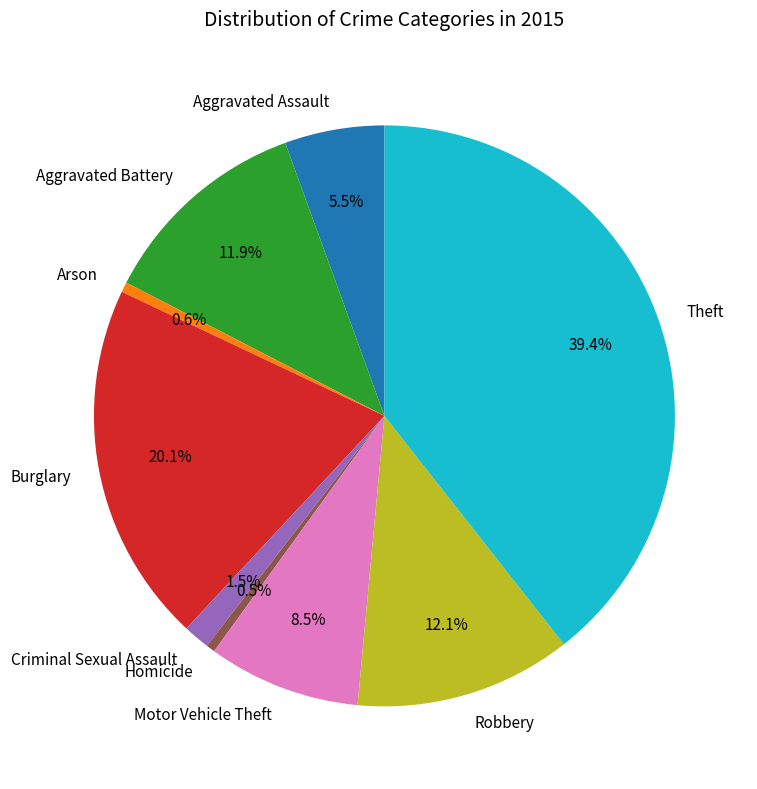

To the nearest percent, what is the combined percentage of Theft and Aggravated Battery?

51%